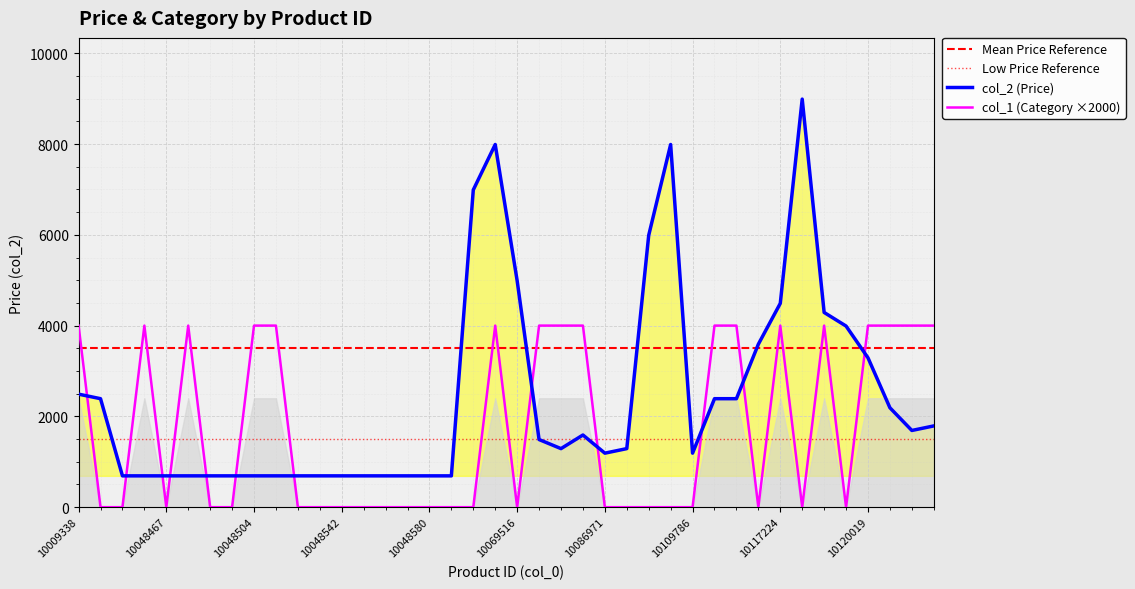

True or false: col_2 (Price) has more than 0 points higher than both neighbors.

True